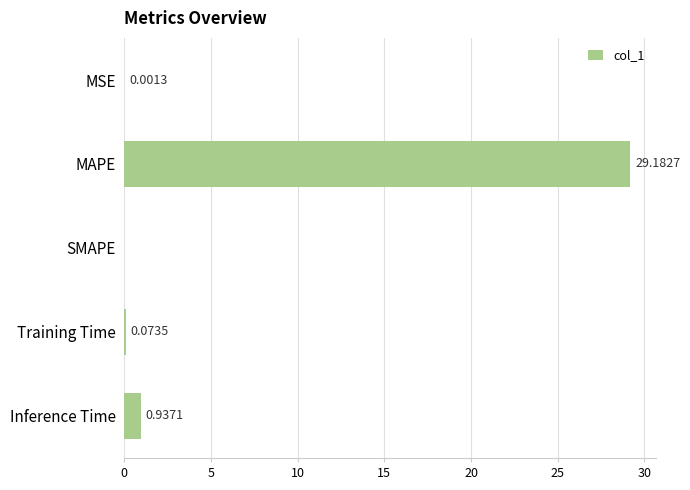

Between MAPE and Training Time, which is larger?

MAPE